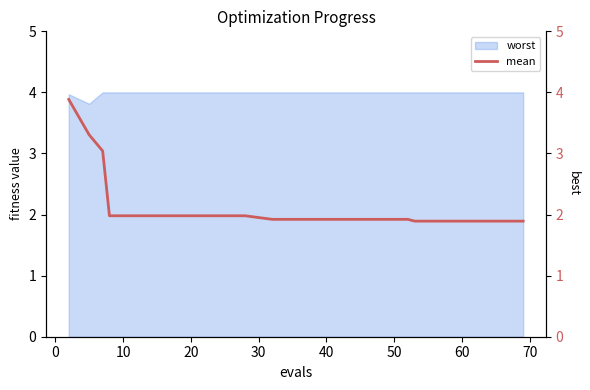

What is the lowest value of the worst series?

3.8